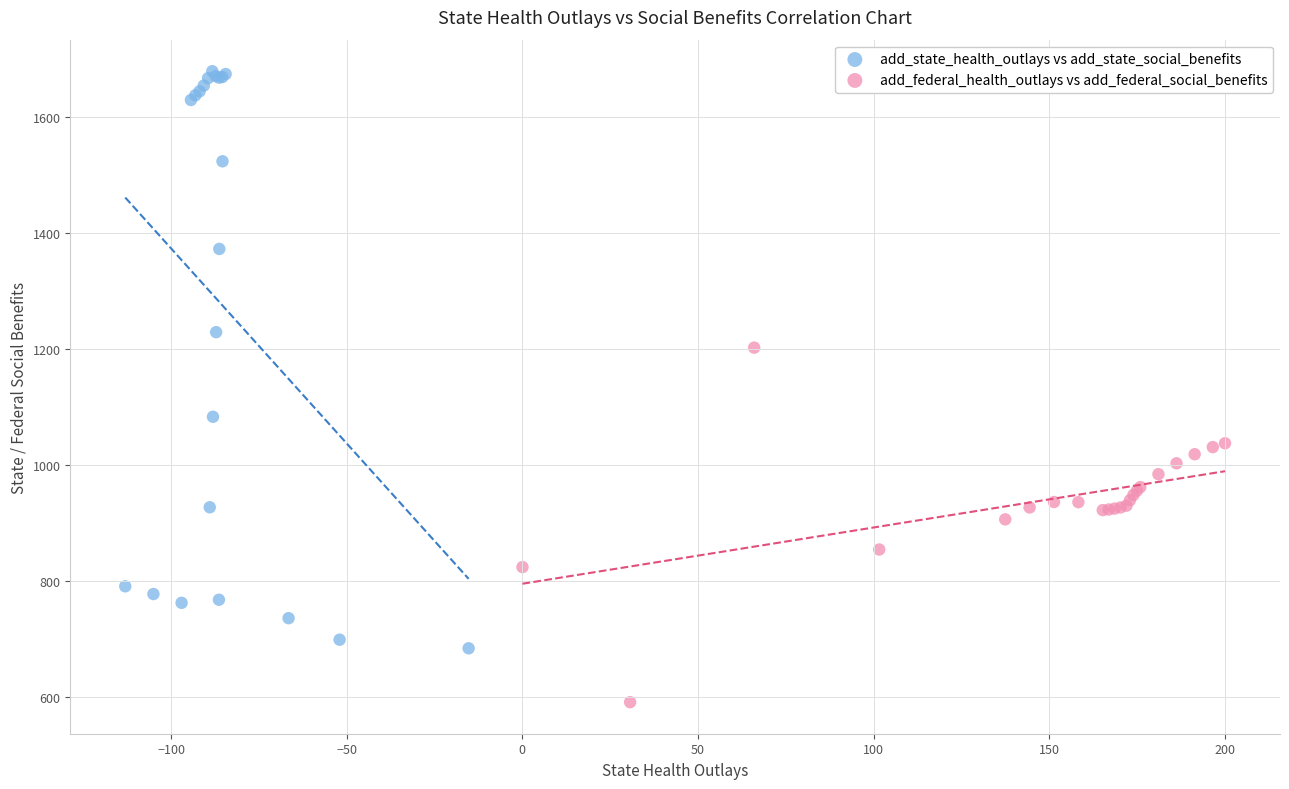

What are all the series names shown in the legend?

add_state_health_outlays vs add_state_social_benefits, add_federal_health_outlays vs add_federal_social_benefits